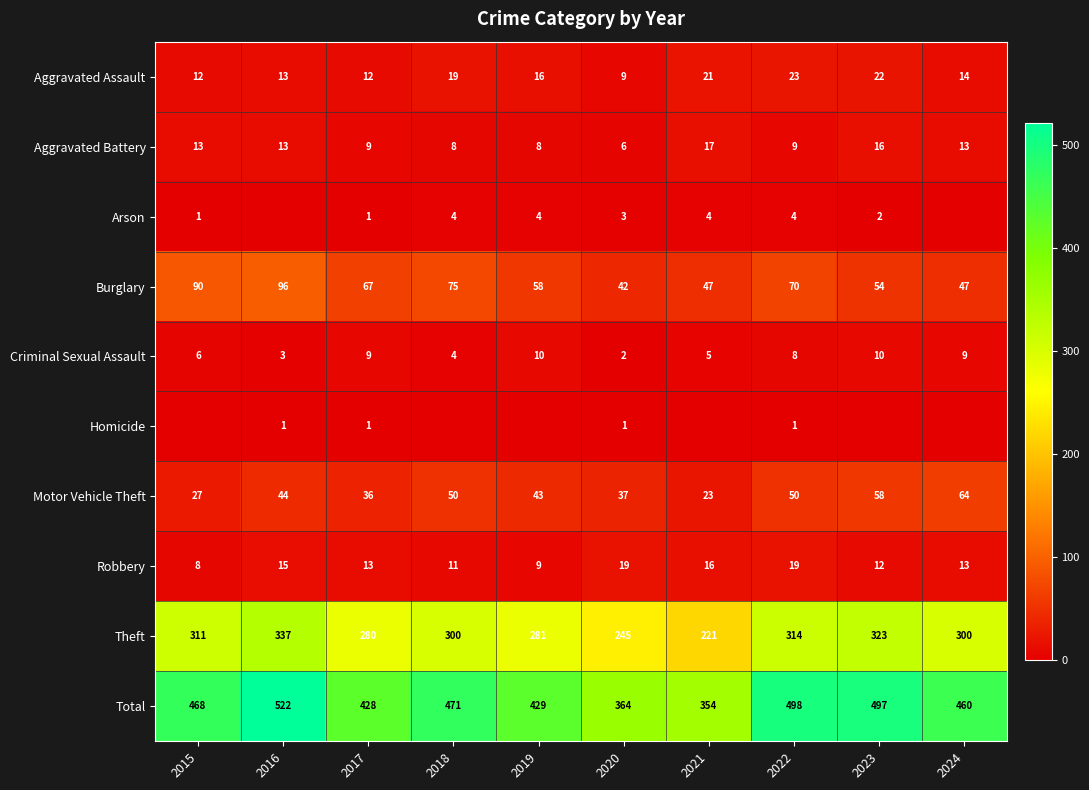

How many distinct data groups are displayed?

10